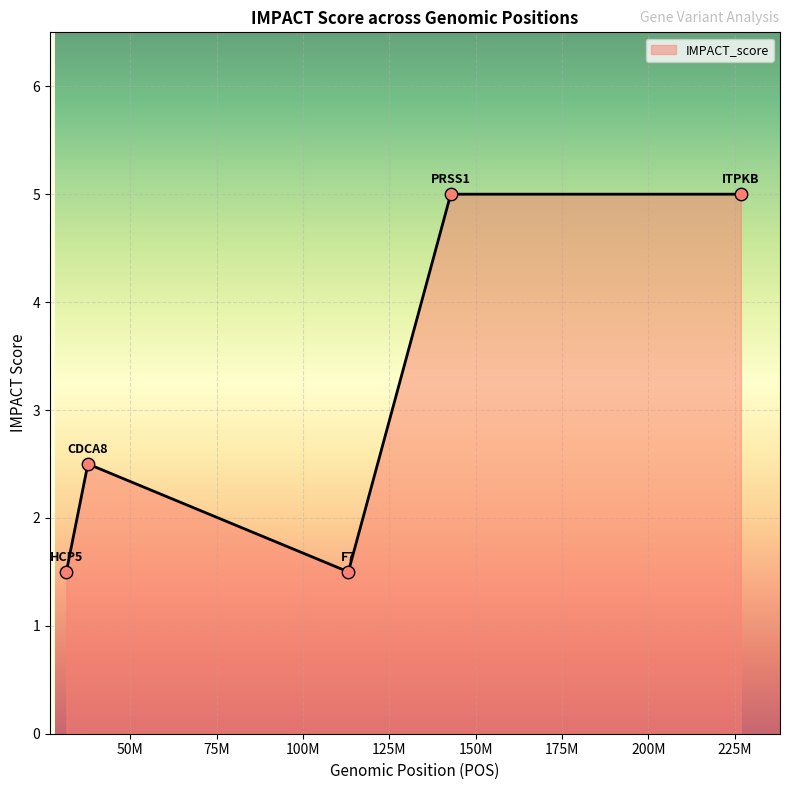

What is the average value?

3.1